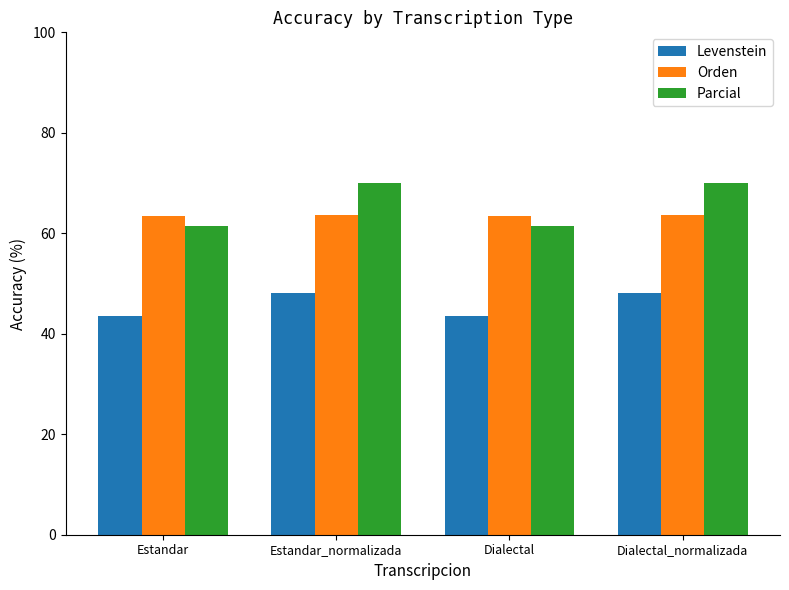

Between Estandar and Dialectal_normalizada, which series saw the biggest shift?

Parcial